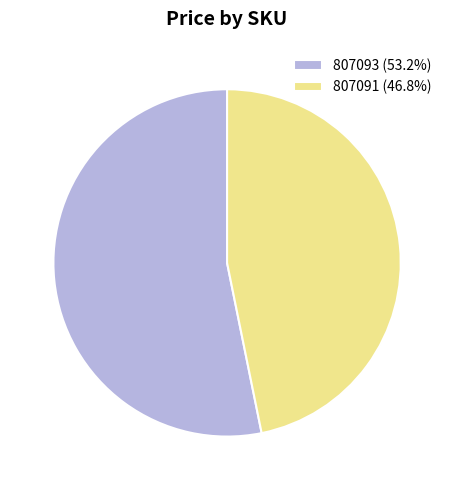

Which category accounts for the majority?

807093